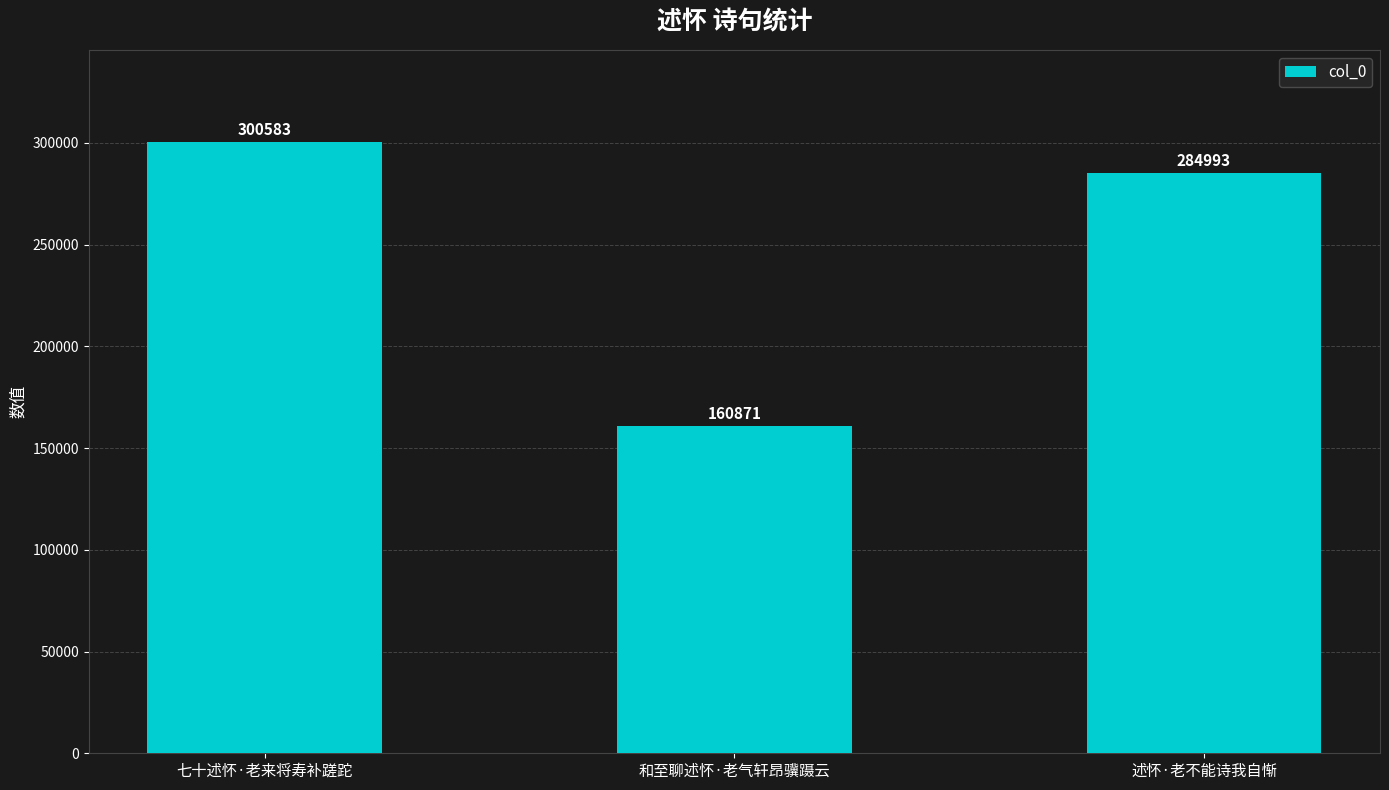

Reading left to right, extract all data points from this chart.

七十述怀·老来将寿补蹉跎=300583	和至聊述怀·老气轩昂骥蹑云=160871	述怀·老不能诗我自惭=284993